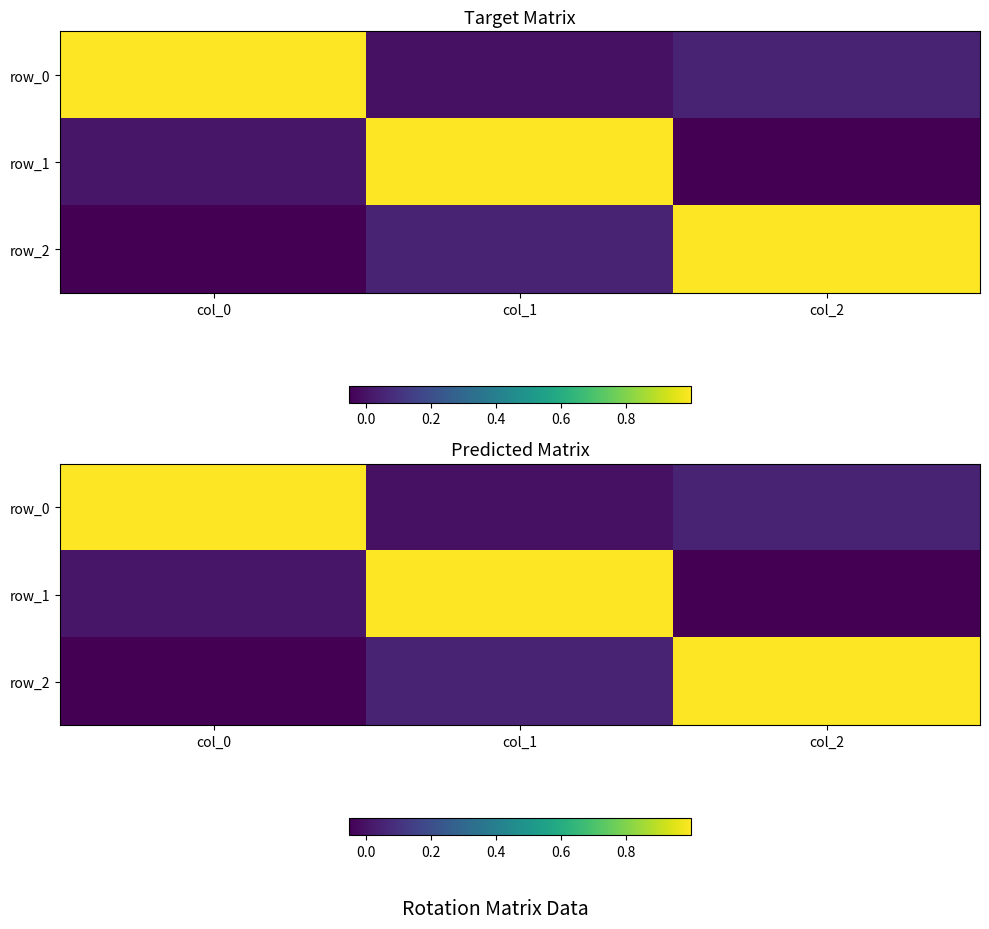

True or false: row_1 has a value of 0.0 at col_0.

False